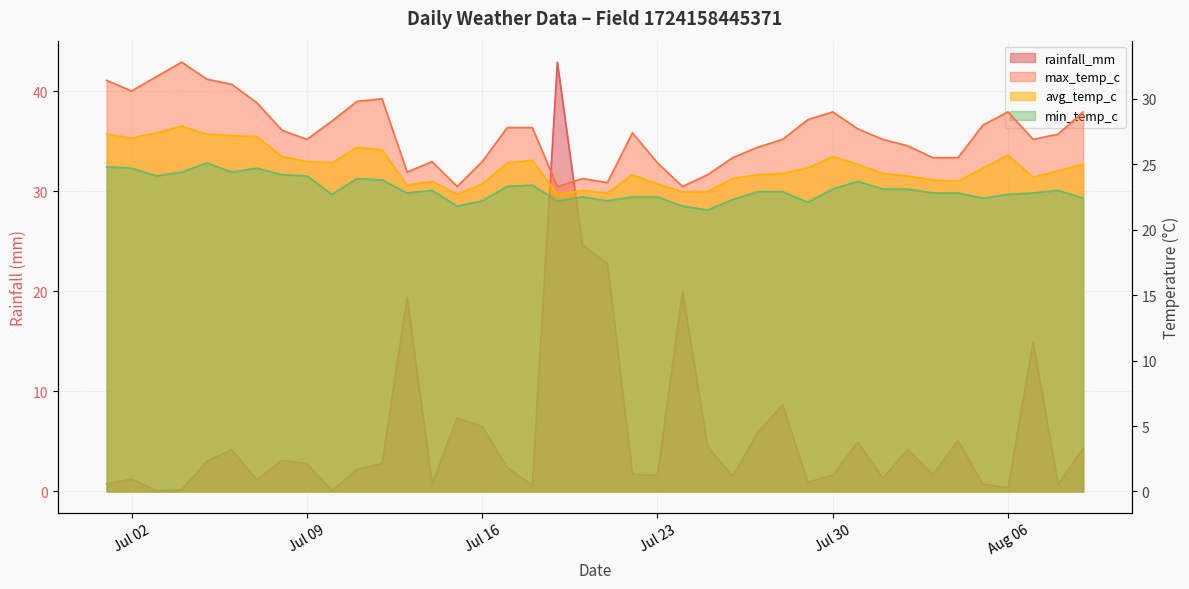

True or false: avg_temp_c and max_temp_c intersect in this chart.

False